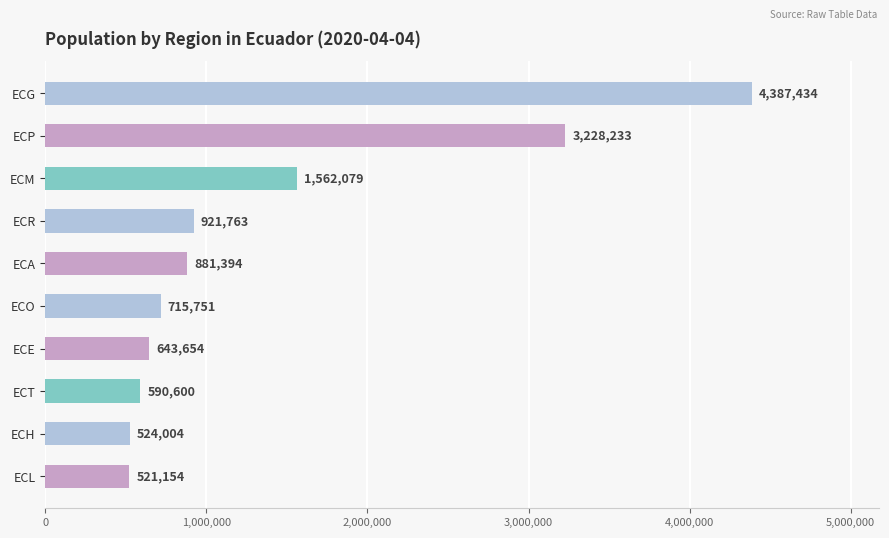

What is the value of the 10th bar from the top?

521154